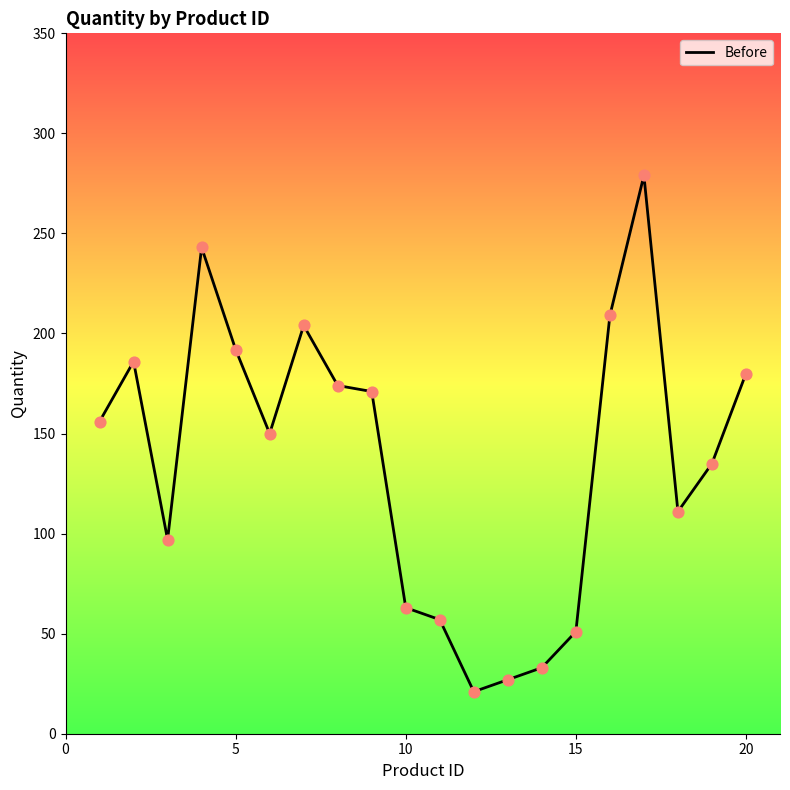

What is the difference between the maximum and minimum values?

258